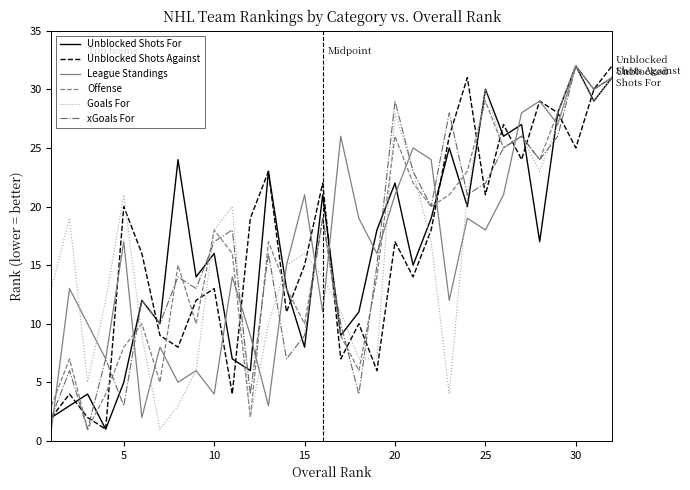

What is the maximum value shown in the chart?

32